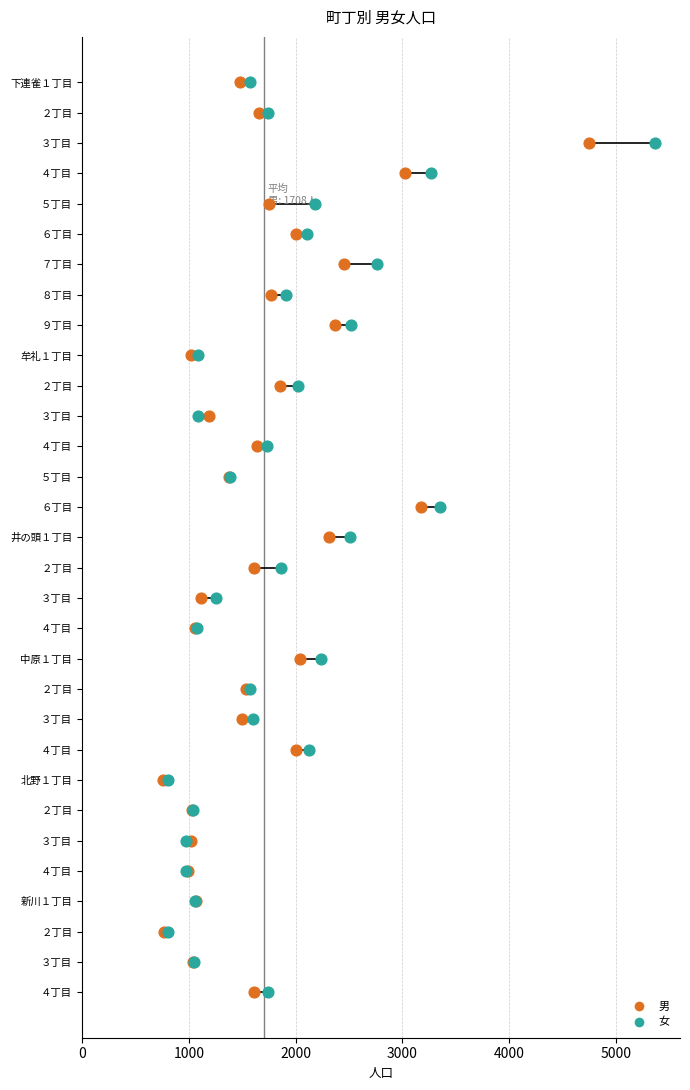

Which series contains the lowest Y value?

男